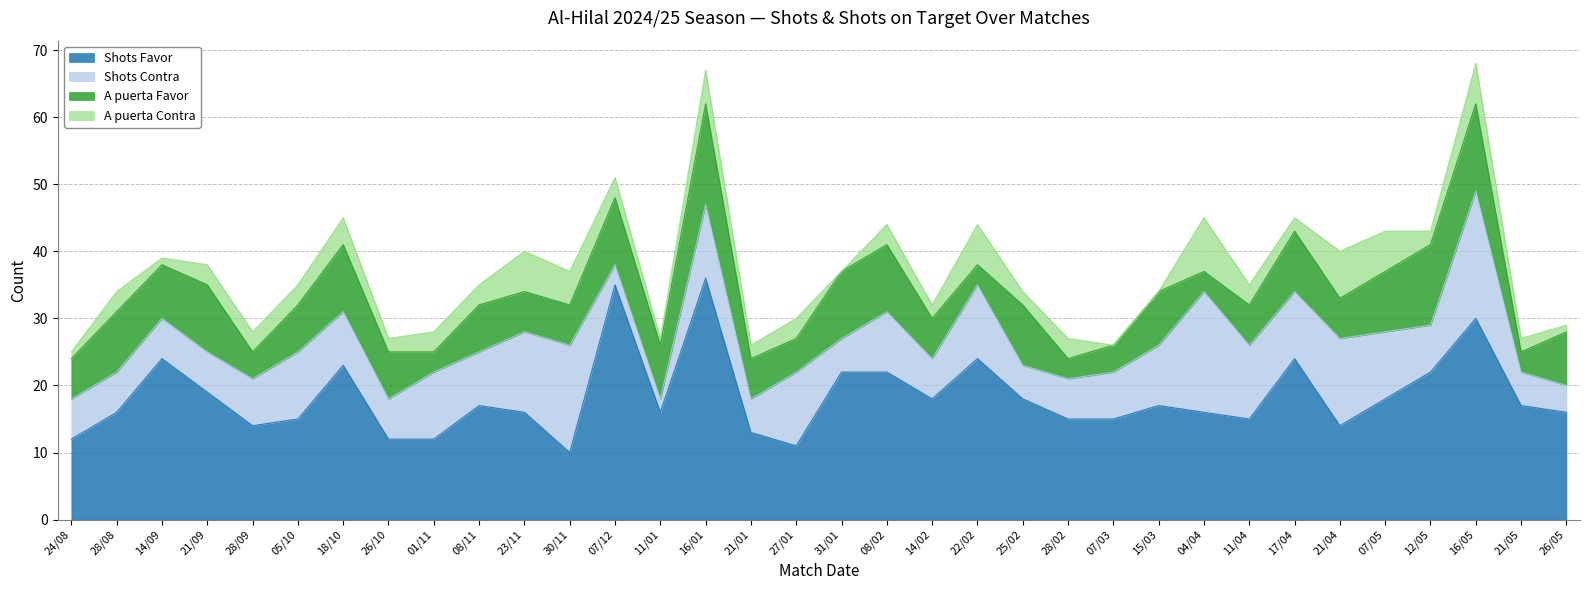

What is the value of the A puerta Favor point at the 10th from the left?

7